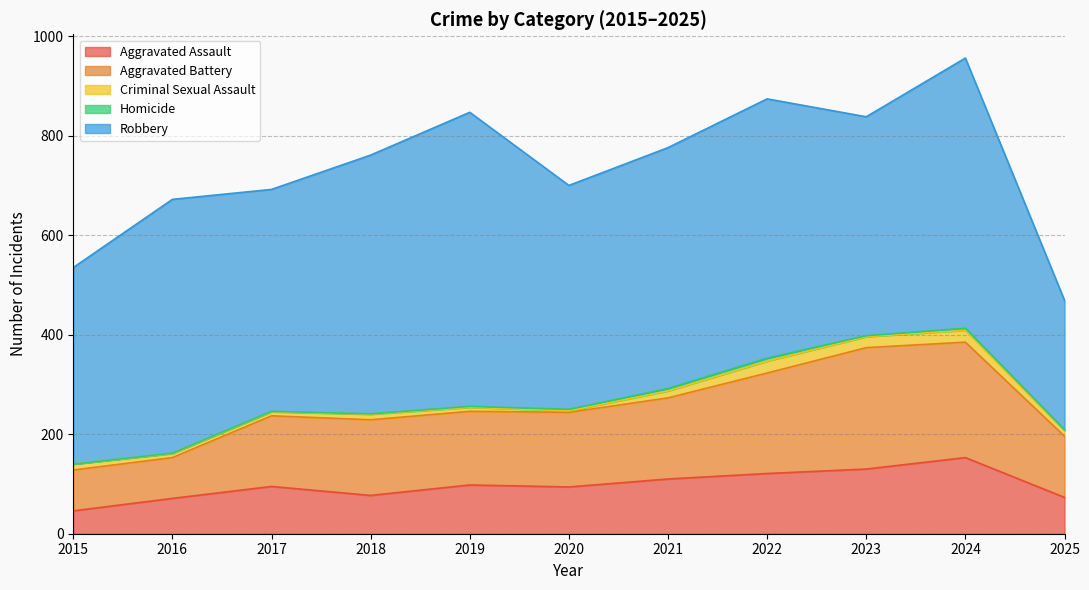

Reading left to right, transcribe all the data shown in this chart.

Aggravated Assault: 2015=46	2016=71	2017=95	2018=77	2019=98	2020=94	2021=110	2022=121	2023=130	2024=153	2025=73
Aggravated Battery: 2015=82	2016=82	2017=142	2018=152	2019=148	2020=150	2021=163	2022=202	2023=244	2024=232	2025=123
Criminal Sexual Assault: 2015=12	2016=8	2017=8	2018=11	2019=8	2020=3	2021=14	2022=24	2023=22	2024=24	2025=11
Homicide: 2015=0	2016=1	2017=1	2018=1	2019=2	2020=3	2021=5	2022=6	2023=2	2024=4	2025=2
Robbery: 2015=395	2016=510	2017=446	2018=520	2019=591	2020=450	2021=484	2022=521	2023=440	2024=543	2025=260